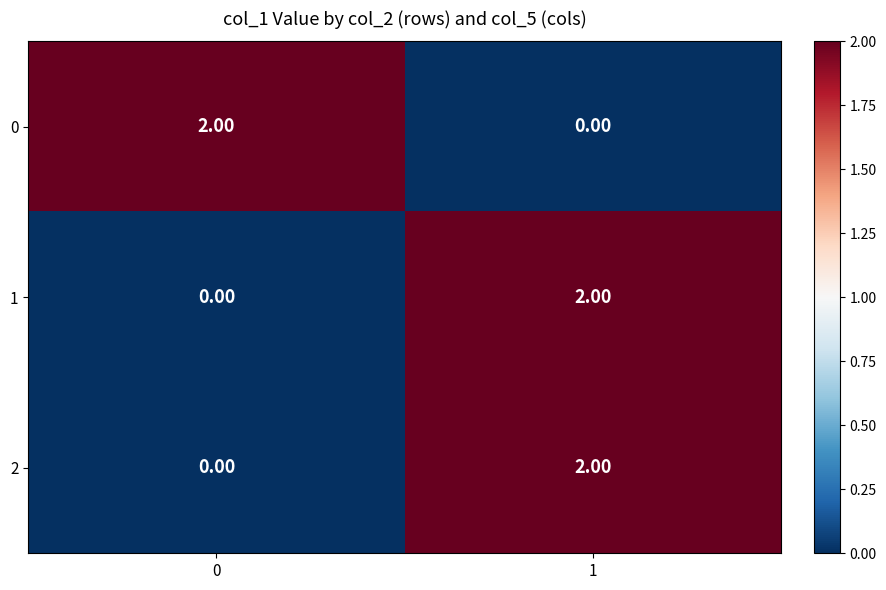

What is the total value across all series at 1?

4